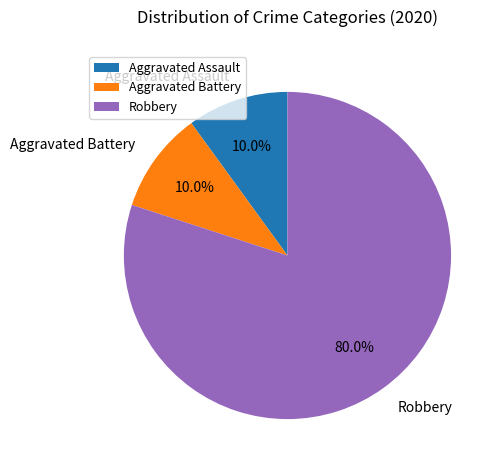

What is the ratio of the value at Aggravated Assault to the value at Aggravated Battery?

1.0